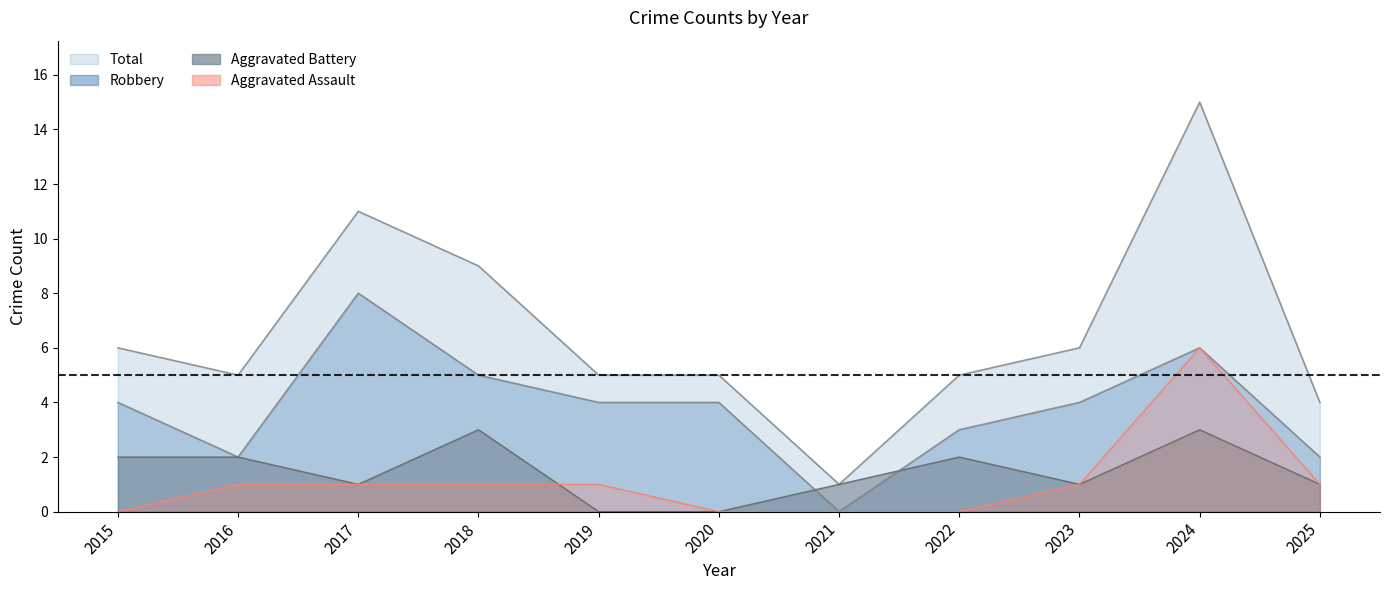

List the series in order of their peak value, highest first.

Total, Robbery, Aggravated Assault, Aggravated Battery